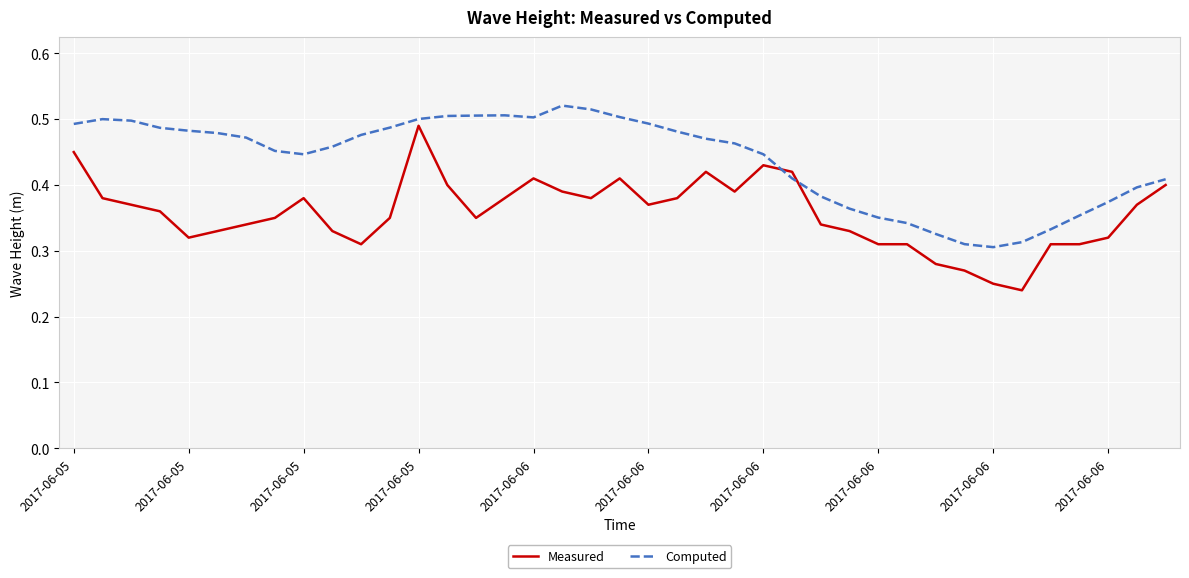

What are all the series names shown in the legend?

Measured, Computed